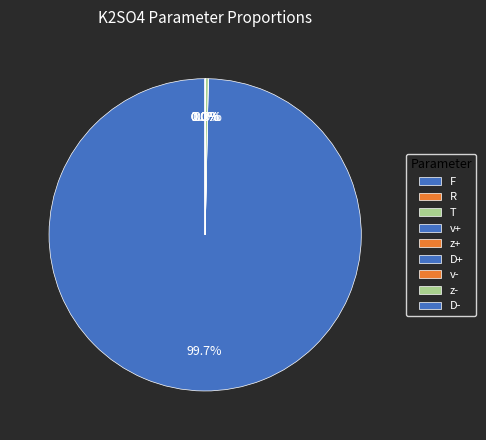

How many segments does this pie chart have?

9